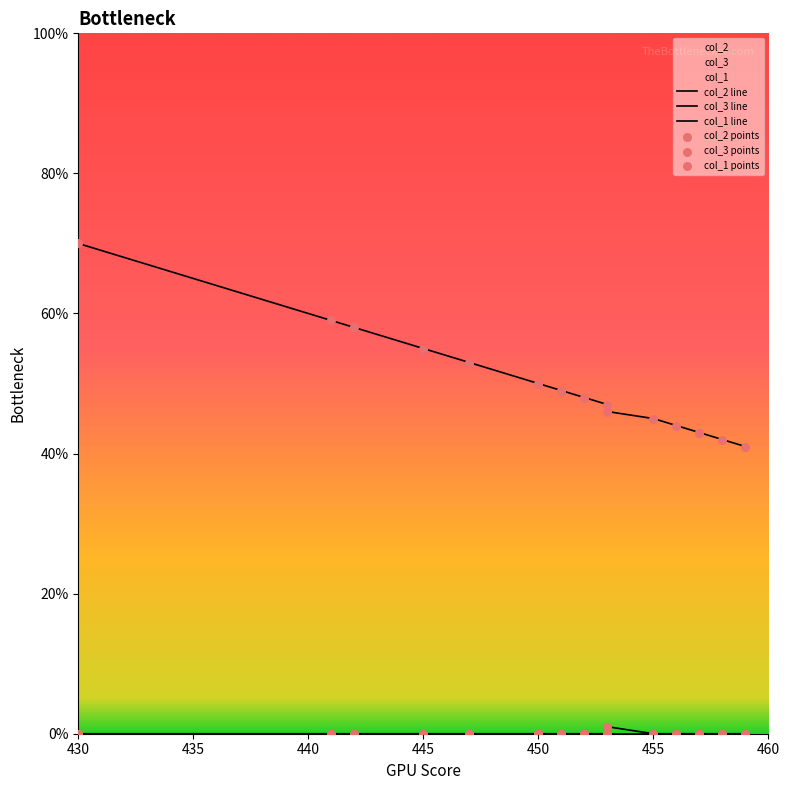

Which series has the largest total across all categories?

col_2 line